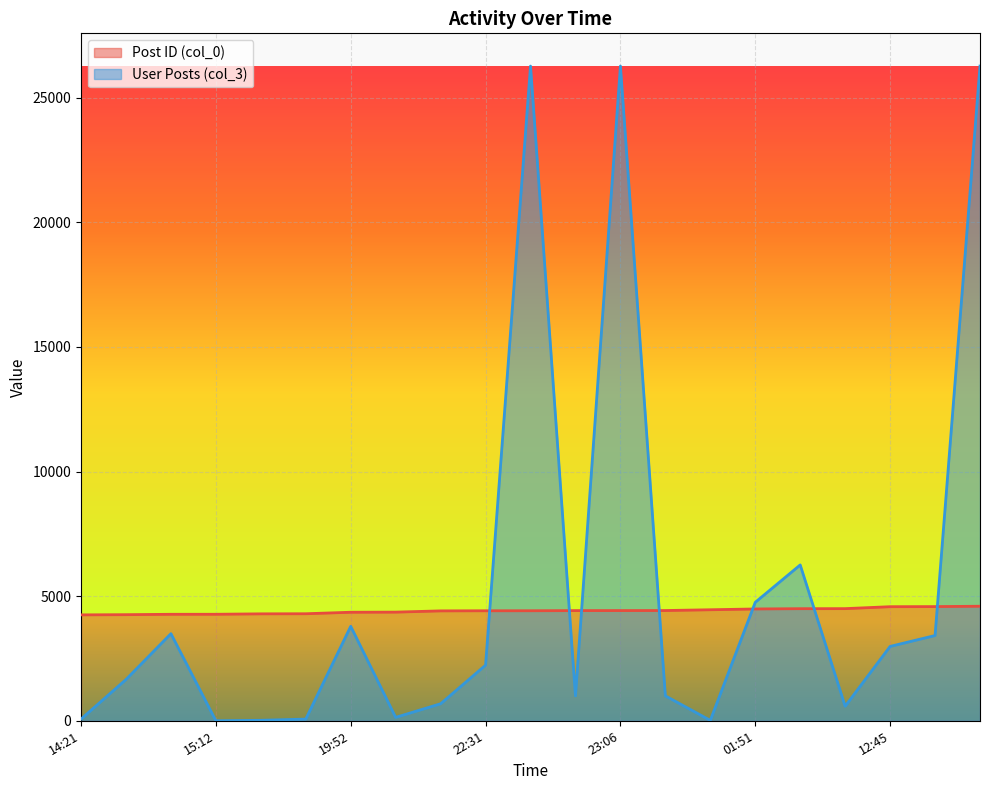

How many lines are shown in the chart?

2